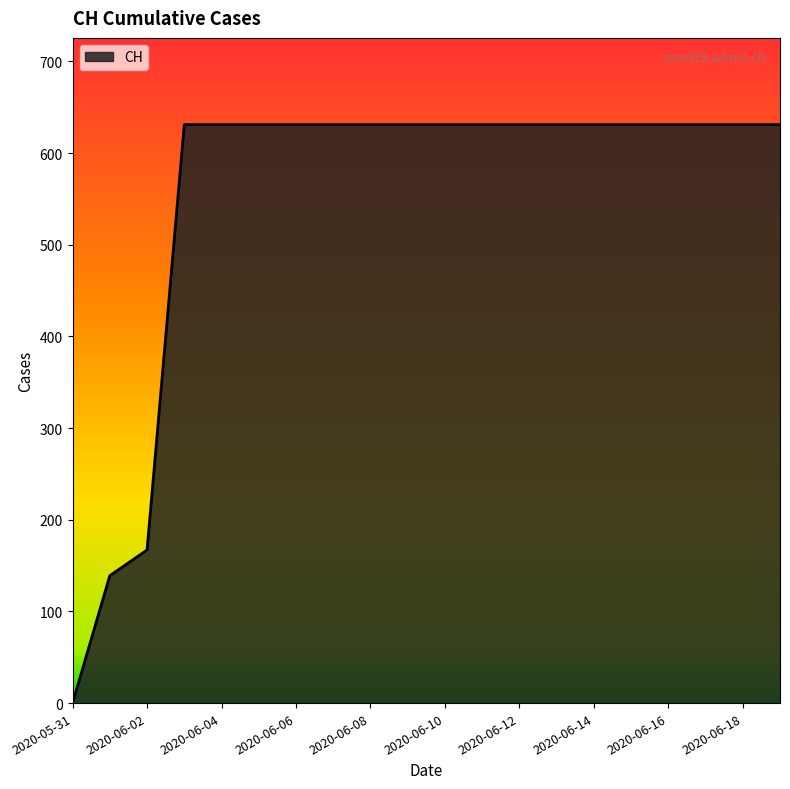

What is the greatest value displayed?

631